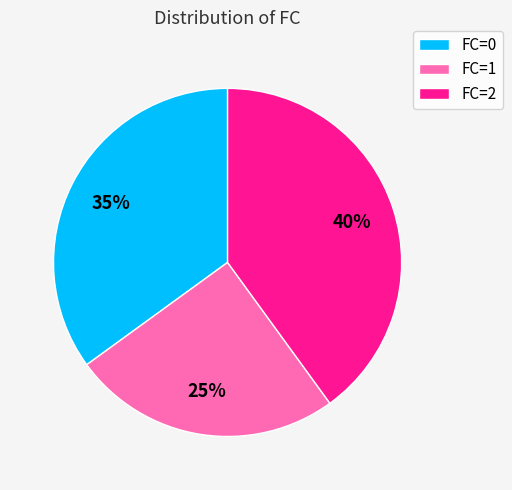

Is there any slice that represents more than half of the pie?

No